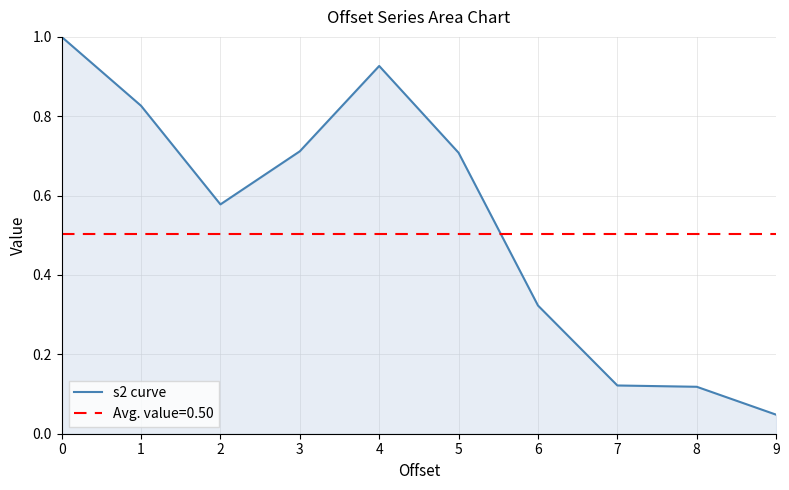

True or false: s2 curve has a value of 0.2 at 3.

False